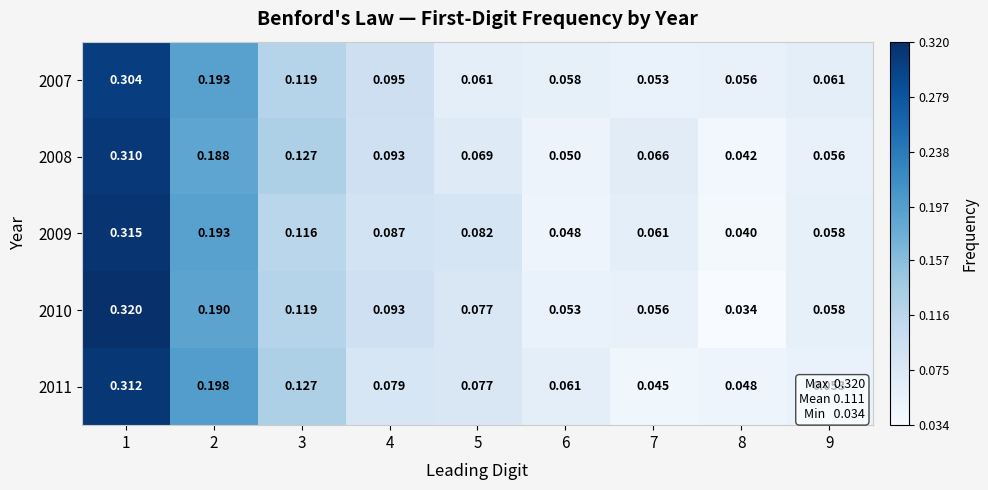

How many categories are shown in the chart?

9